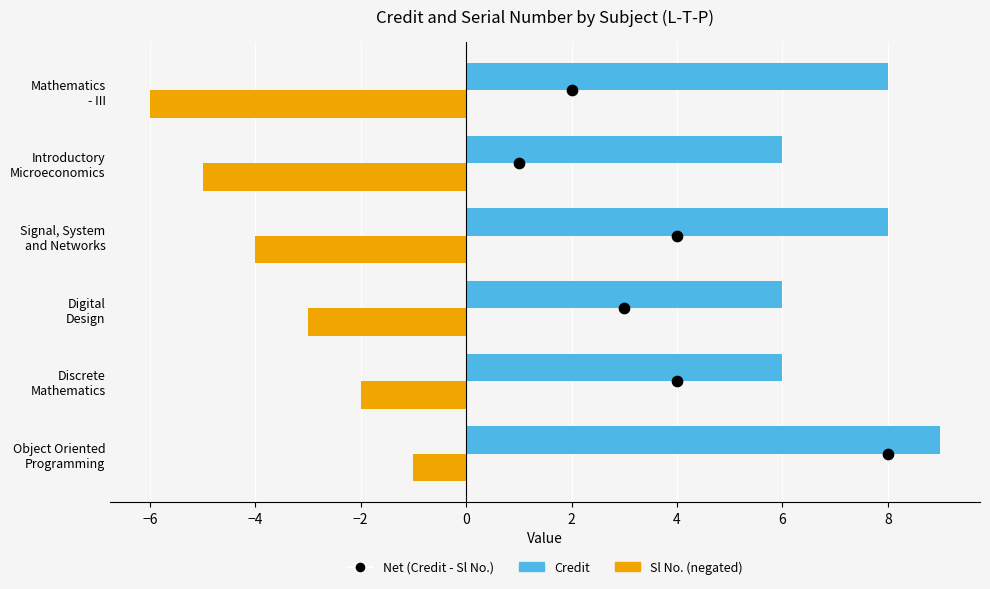

At how many categories does at least one series exceed -2?

6